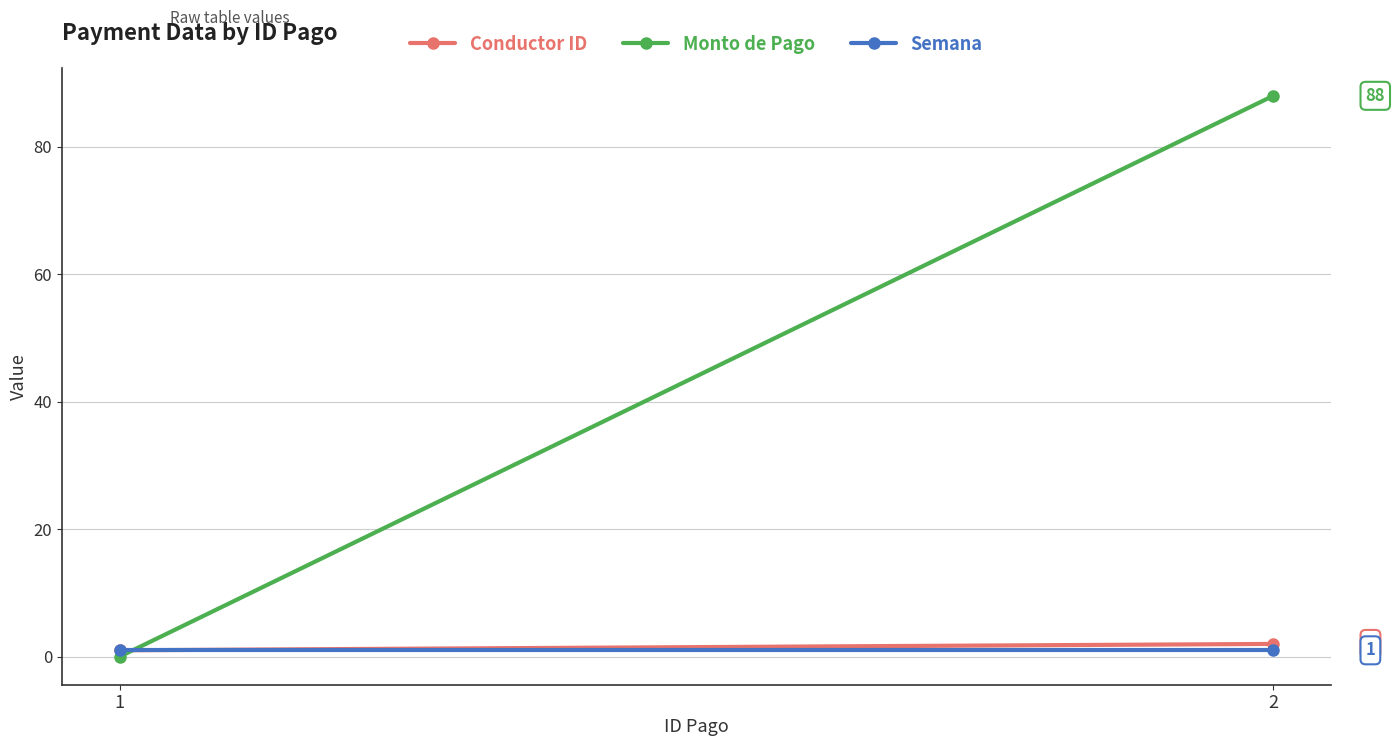

What is the maximum value shown in the chart?

88